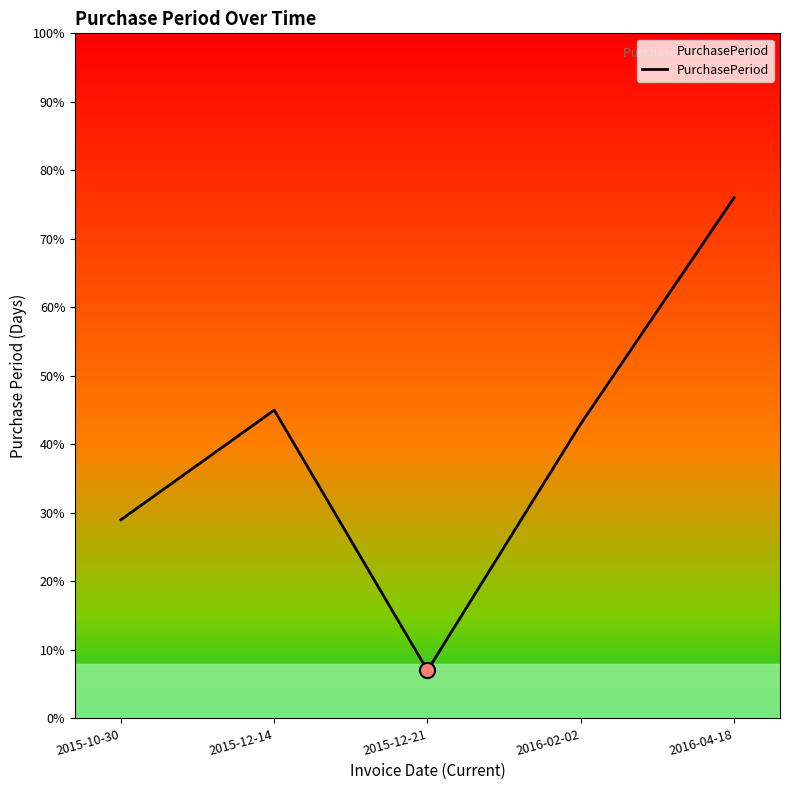

Approximately how many times larger is the value at 2015-10-30 compared to 2015-12-14?

0.6